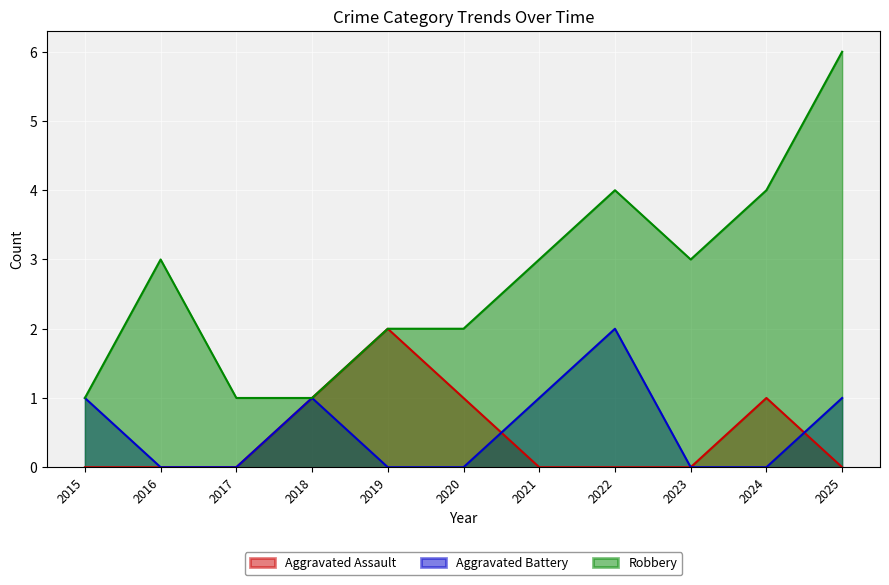

Which series has the largest total across all categories?

Robbery